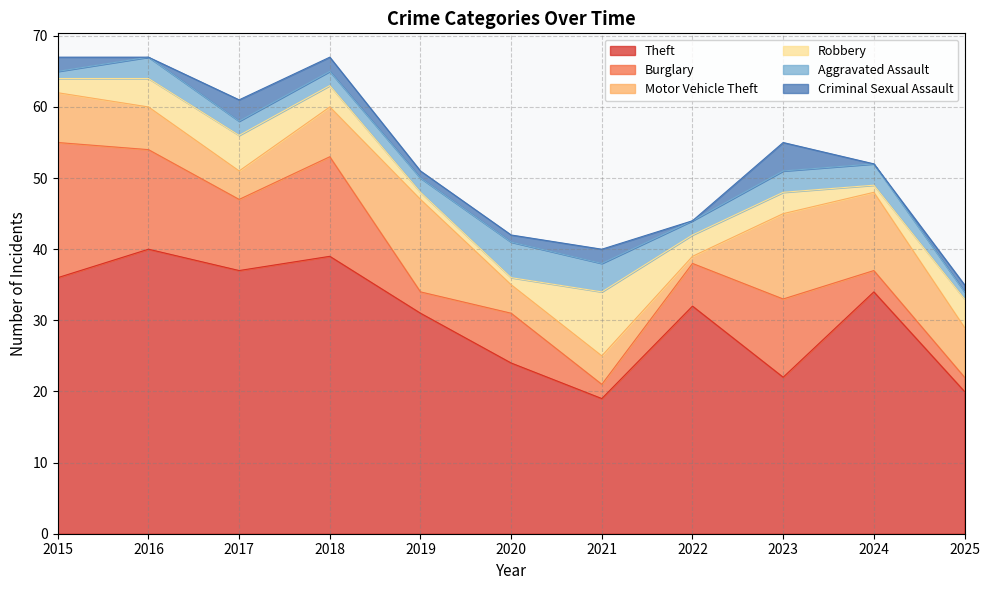

True or false: Theft has a value of 40 at 2016.

True